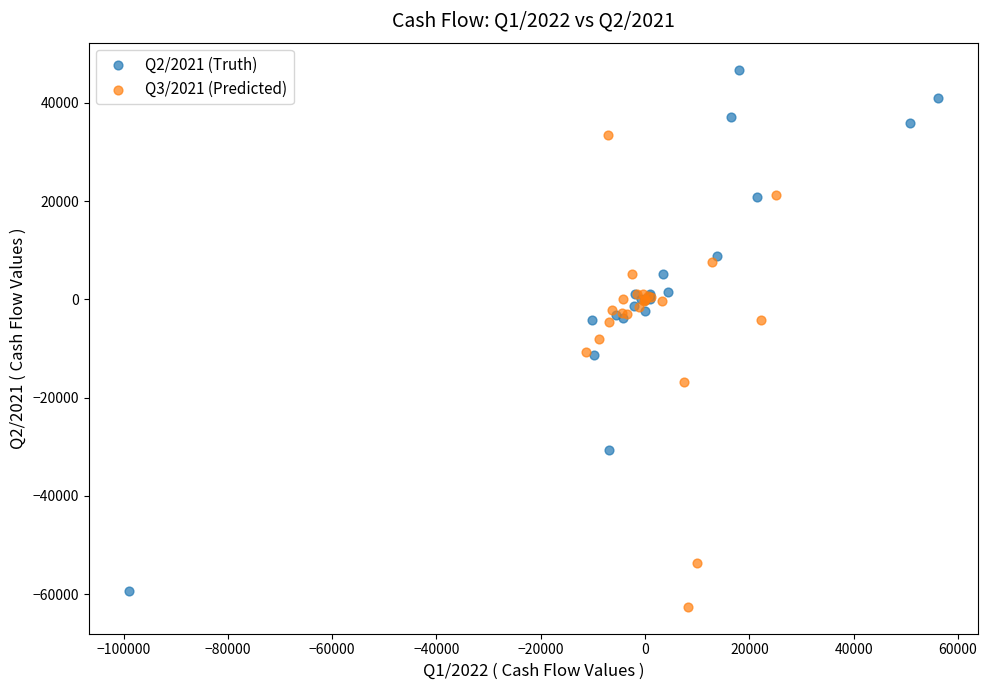

What are all the series names shown in the legend?

Q2/2021 (Truth), Q3/2021 (Predicted)